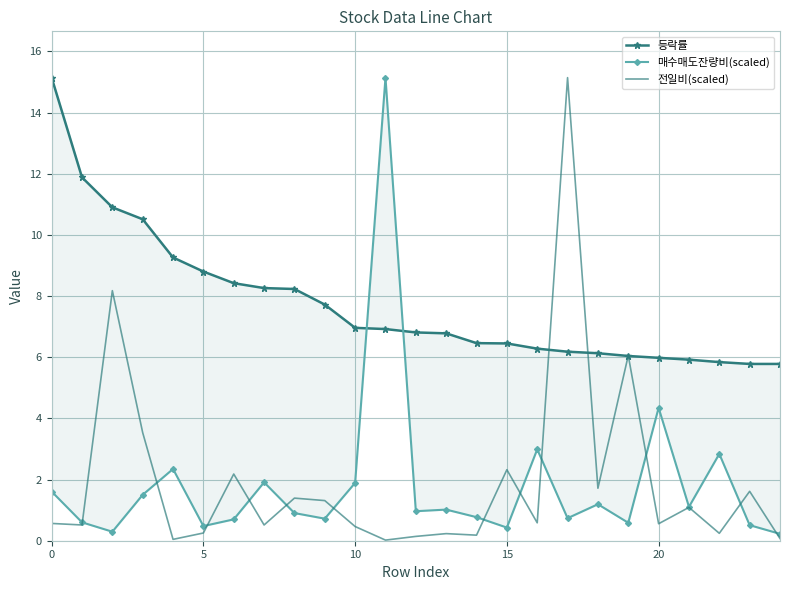

Which series has the largest total across all categories?

등락률